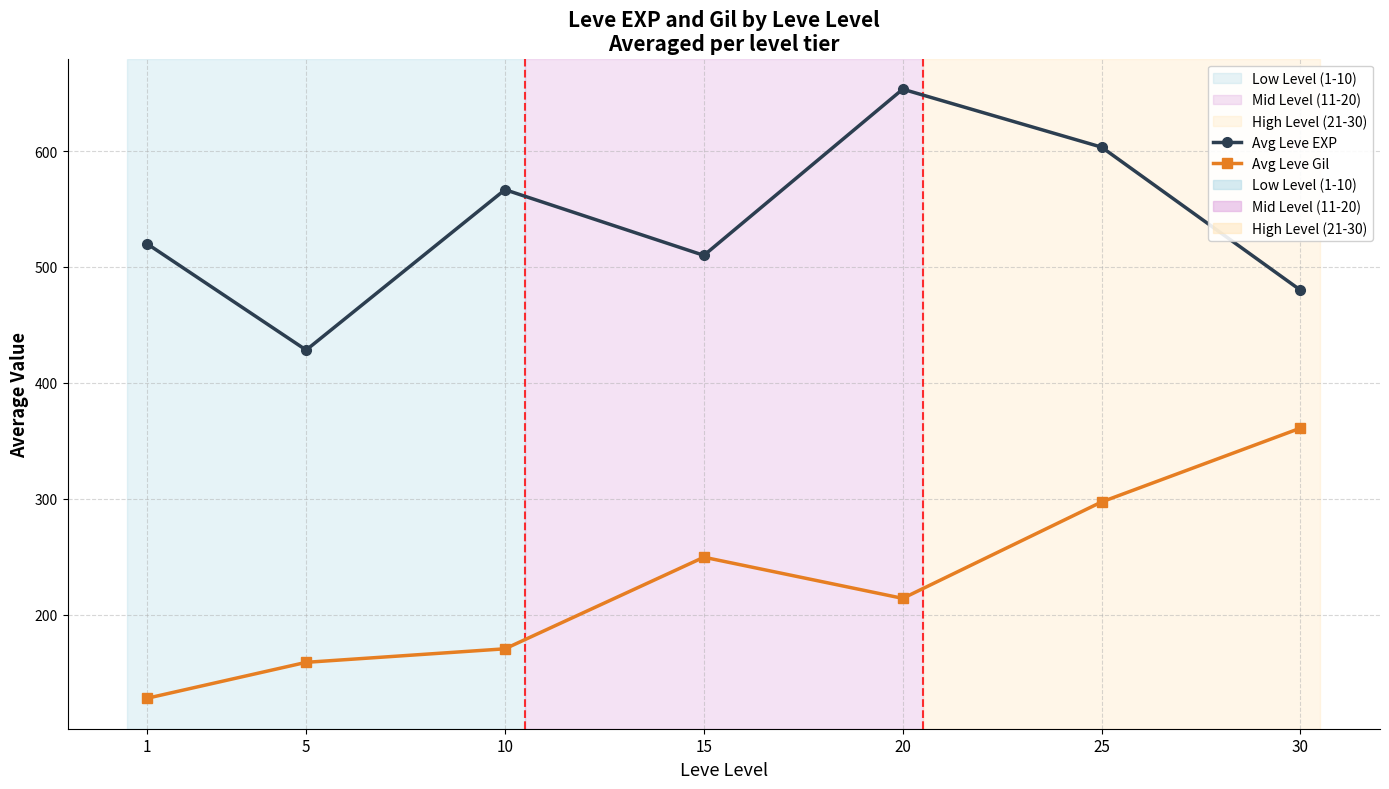

The value of Avg Leve Gil at 1 is 128.0. True or false?

True